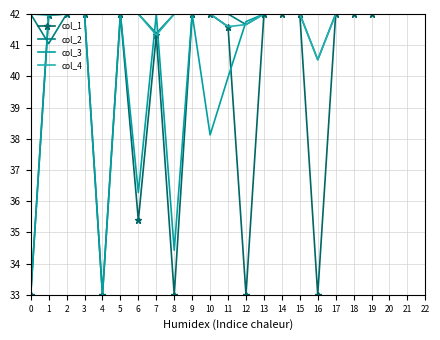

Reading left to right, what are all the values shown in this chart?

col_1: 0=33.0	1=42.0	2=42.0	3=42.0	4=33.0	5=42.0	6=35.4	7=41.3	8=33.0	9=42.0	10=42.0	11=41.6	12=33.0	13=42.0	14=42.0	15=42.0	16=33.0	17=42.0	18=42.0	19=42.0
col_2: 0=42.0	1=41.1	2=42.0	3=42.0	4=42.0	5=42.0	6=42.0	7=41.4	8=42.0	9=42.0	10=42.0	11=42.0	12=41.7	13=42.0	14=42.0	15=42.0	16=40.5	17=42.0	18=42.0	19=42.0
col_3: 0=33.0	1=42.0	2=42.0	3=42.0	4=33.0	5=42.0	6=36.3	7=42.0	8=34.4	9=42.0	10=38.1	11=40.0	12=41.8	13=42.0	14=42.0	15=42.0	16=42.0	17=42.0	18=42.0	19=42.0
col_4: 0=42.0	1=42.0	2=42.0	3=42.0	4=42.0	5=42.0	6=42.0	7=41.3	8=42.0	9=42.0	10=42.0	11=41.6	12=41.7	13=42.0	14=42.0	15=42.0	16=40.5	17=42.0	18=42.0	19=42.0